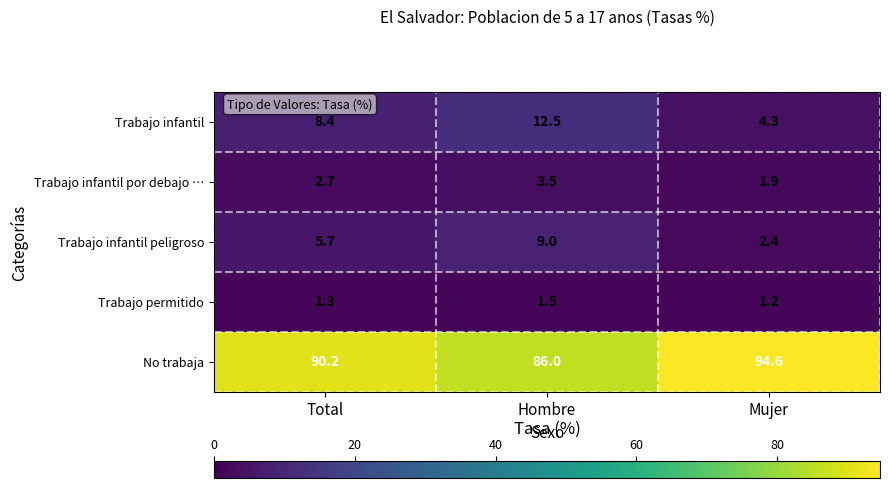

At Hombre, list the series in order from largest to smallest.

No trabaja, Trabajo infantil, Trabajo infantil peligroso, Trabajo infantil por debajo …, Trabajo permitido